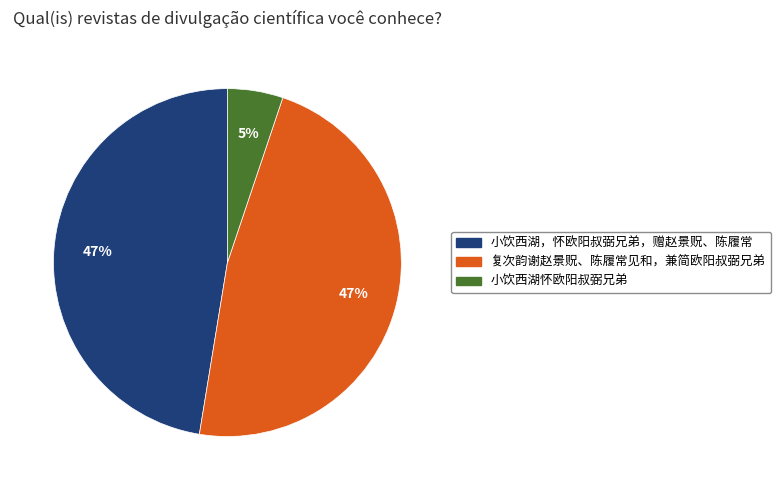

Which slice is the smallest?

小饮西湖怀欧阳叔弼兄弟